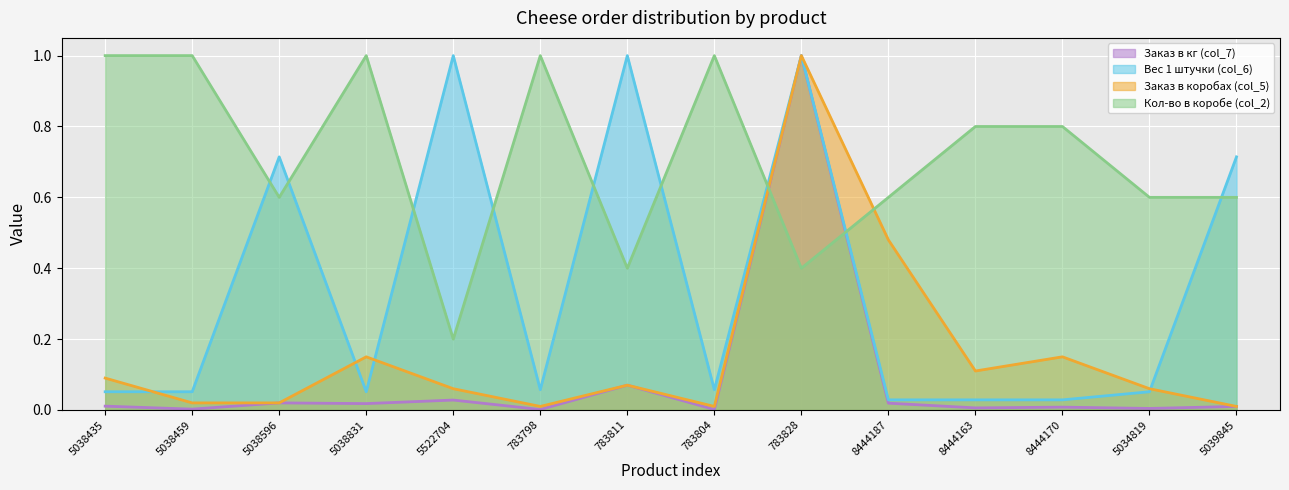

Which series has the largest total across all categories?

Кол-во в коробе (col_2)